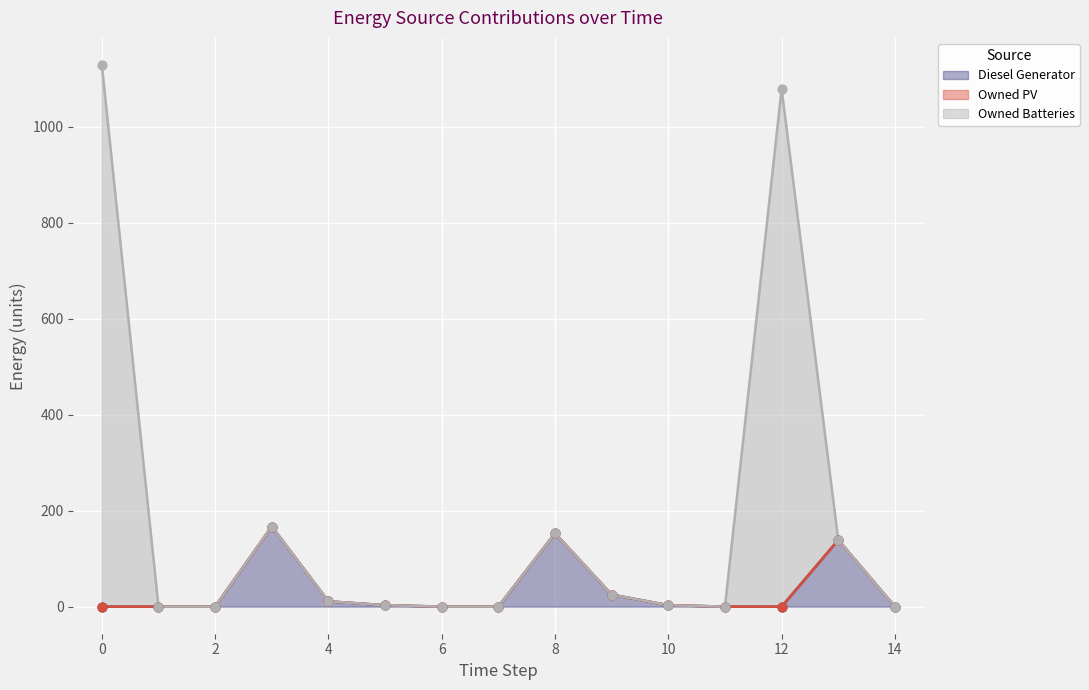

Which series contains the highest Y value?

Owned Batteries